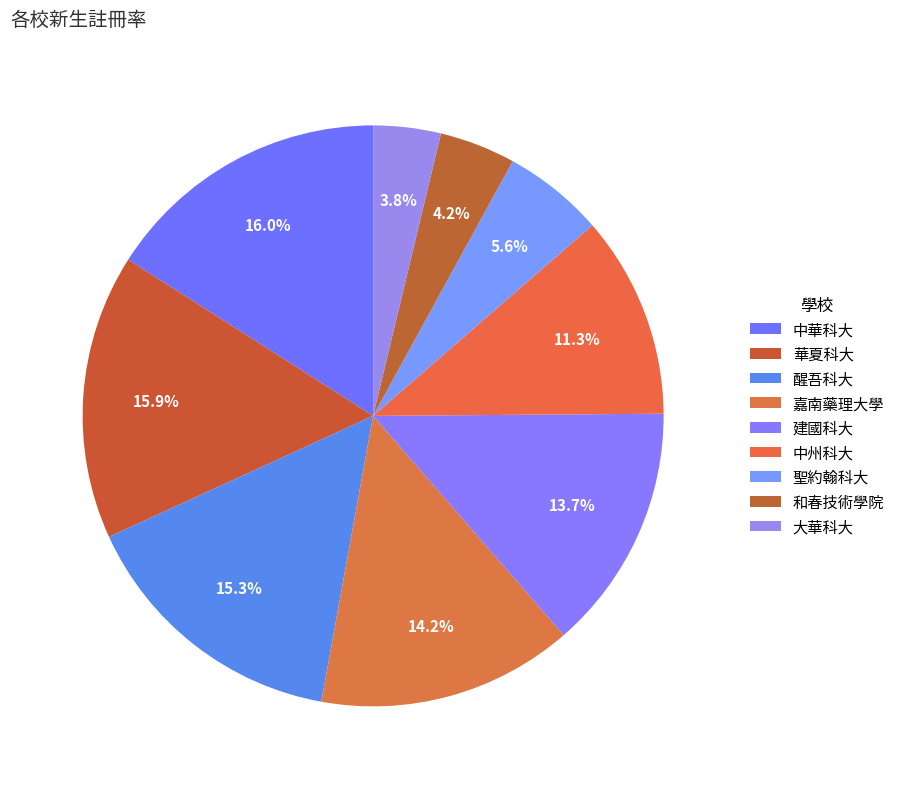

What is the ratio of the value at 醒吾科大 to the value at 華夏科大?

1.0